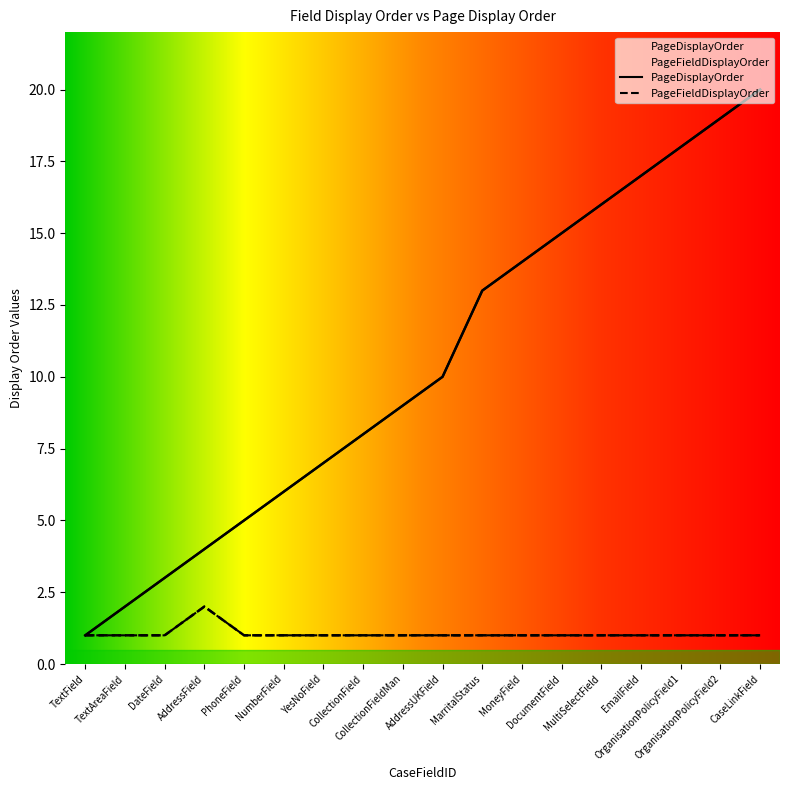

Reading left to right, what are all the values shown in this chart?

PageDisplayOrder: TextField=1	TextAreaField=2	DateField=3	AddressField=4	PhoneField=5	NumberField=6	YesNoField=7	CollectionField=8	CollectionFieldMan=9	AddressUKField=10	MarritalStatus=13	MoneyField=14	DocumentField=15	MultiSelectField=16	EmailField=17	OrganisationPolicyField1=18	OrganisationPolicyField2=19	CaseLinkField=20
PageFieldDisplayOrder: TextField=1	TextAreaField=1	DateField=1	AddressField=2	PhoneField=1	NumberField=1	YesNoField=1	CollectionField=1	CollectionFieldMan=1	AddressUKField=1	MarritalStatus=1	MoneyField=1	DocumentField=1	MultiSelectField=1	EmailField=1	OrganisationPolicyField1=1	OrganisationPolicyField2=1	CaseLinkField=1